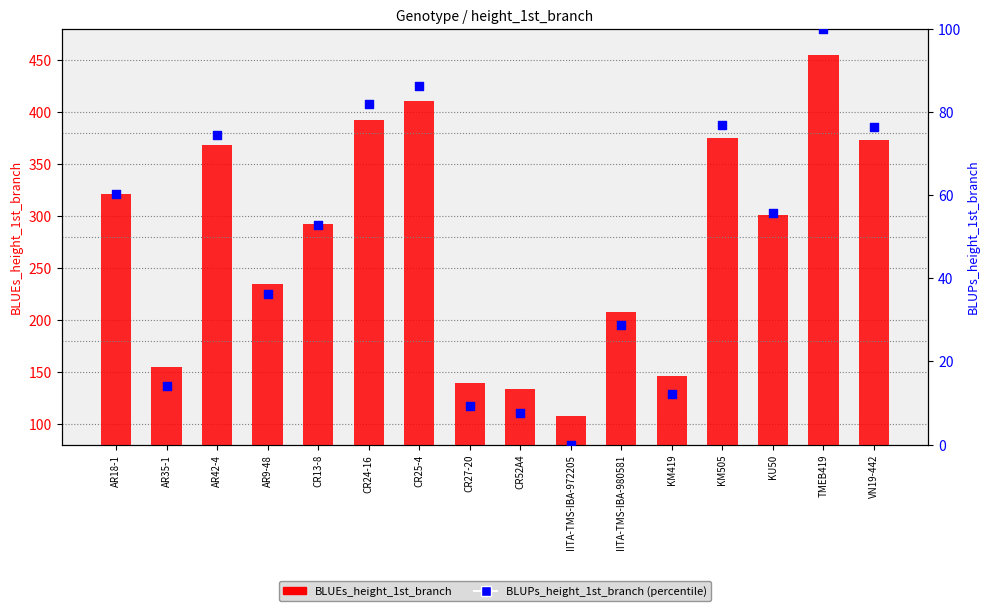

Which series contains the highest Y value?

BLUEs_height_1st_branch